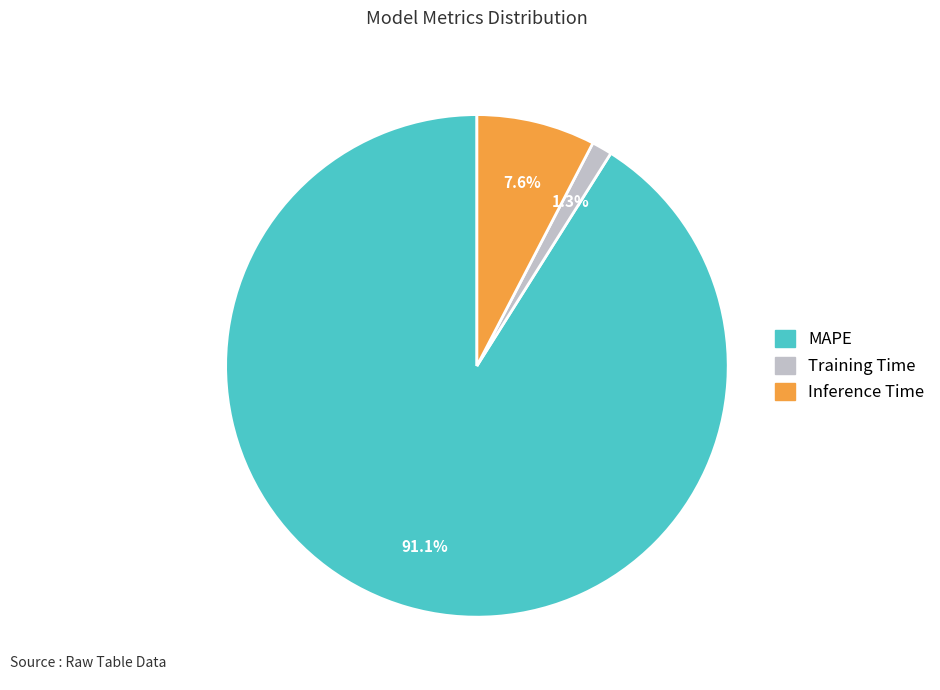

The MAPE slice represents 91% of the pie. True or false?

True